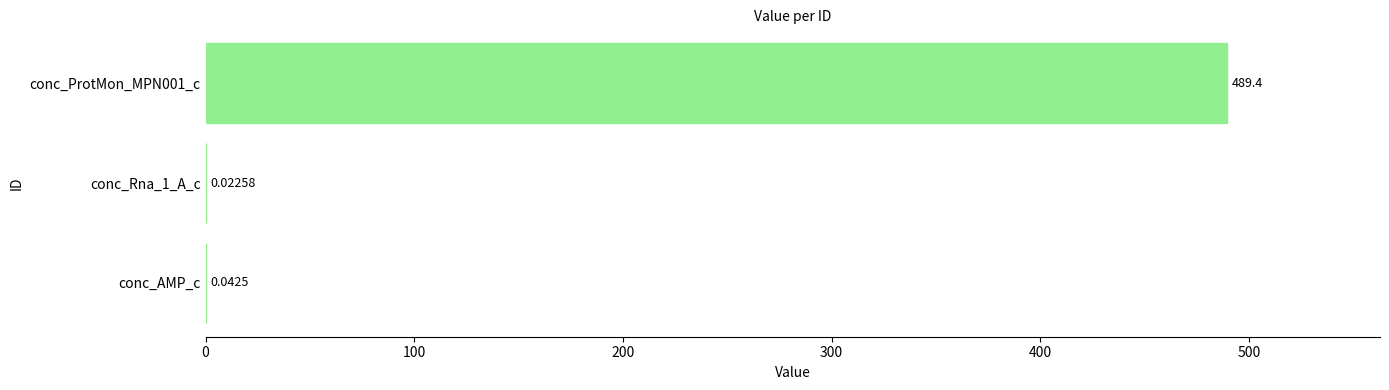

Between conc_AMP_c and conc_ProtMon_MPN001_c, which is larger?

conc_ProtMon_MPN001_c